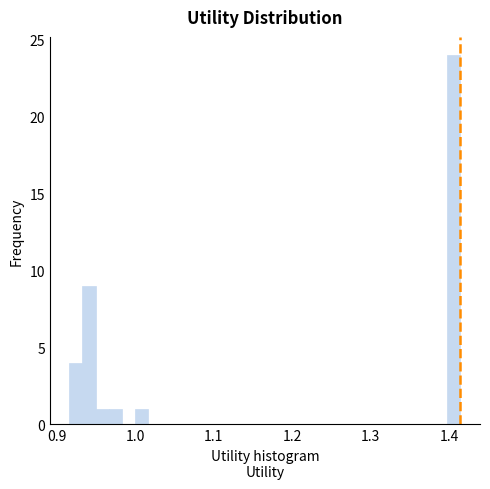

Around what value on the x-axis is the tallest bar? Give the approximate position of its centre, as read against the axis.

1.41